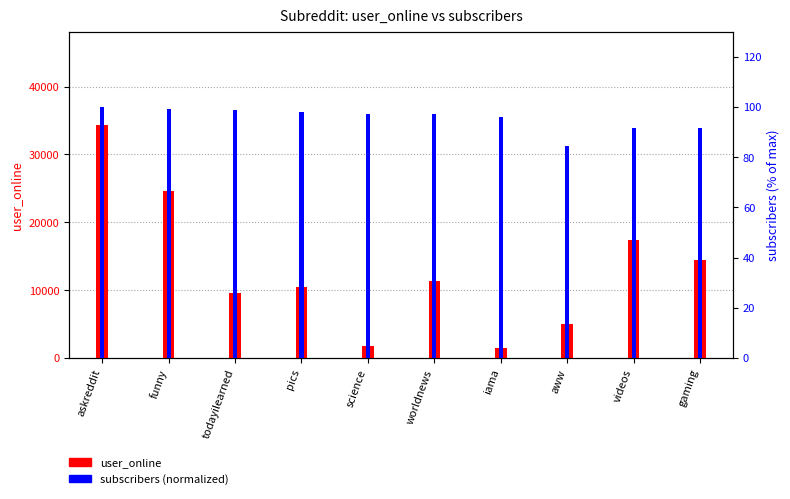

What is the label of the 10th bar from the right?

askreddit